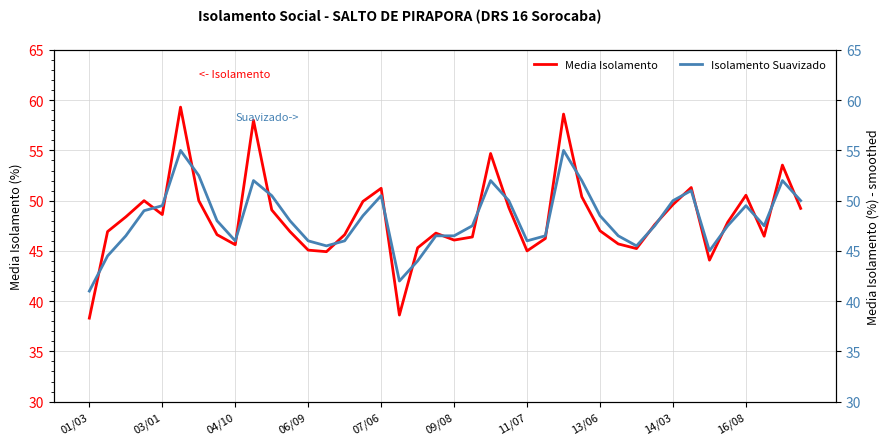

What is the maximum value for Media Isolamento?

59.3